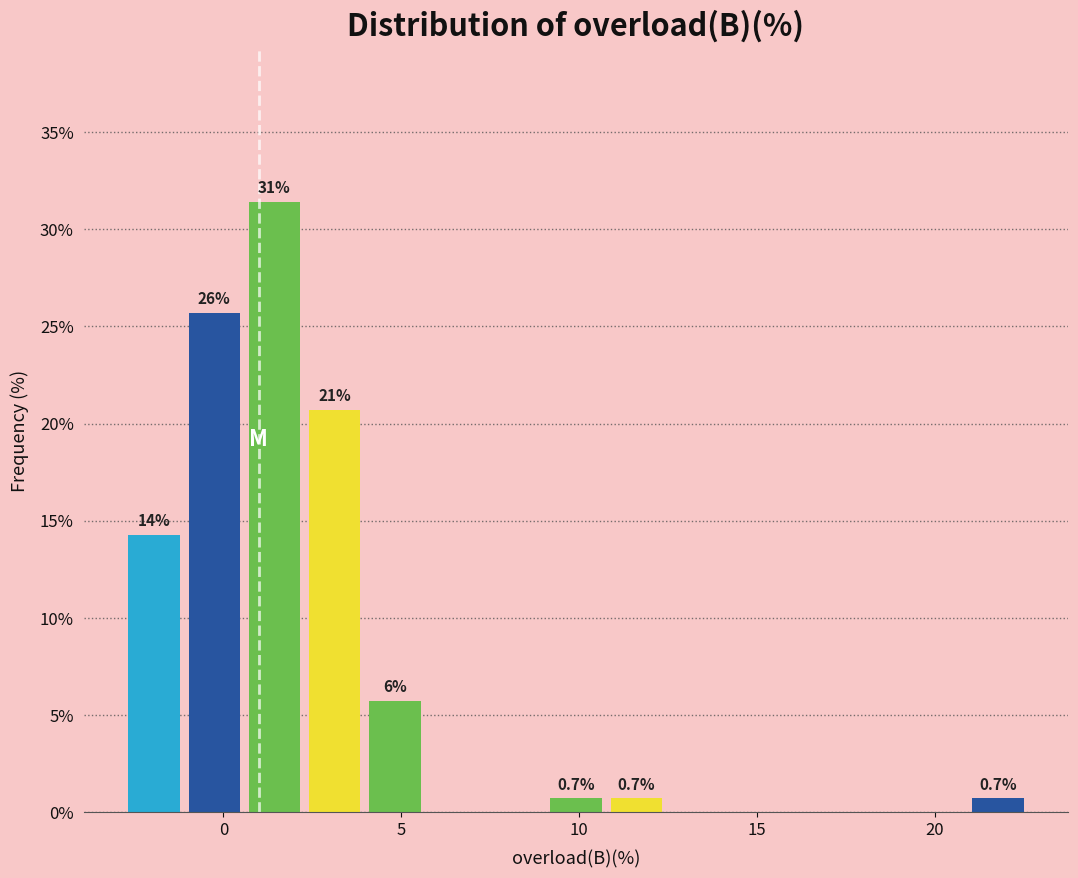

Around what value on the x-axis is the tallest bar? Give the approximate position of its centre, as read against the axis.

1.5